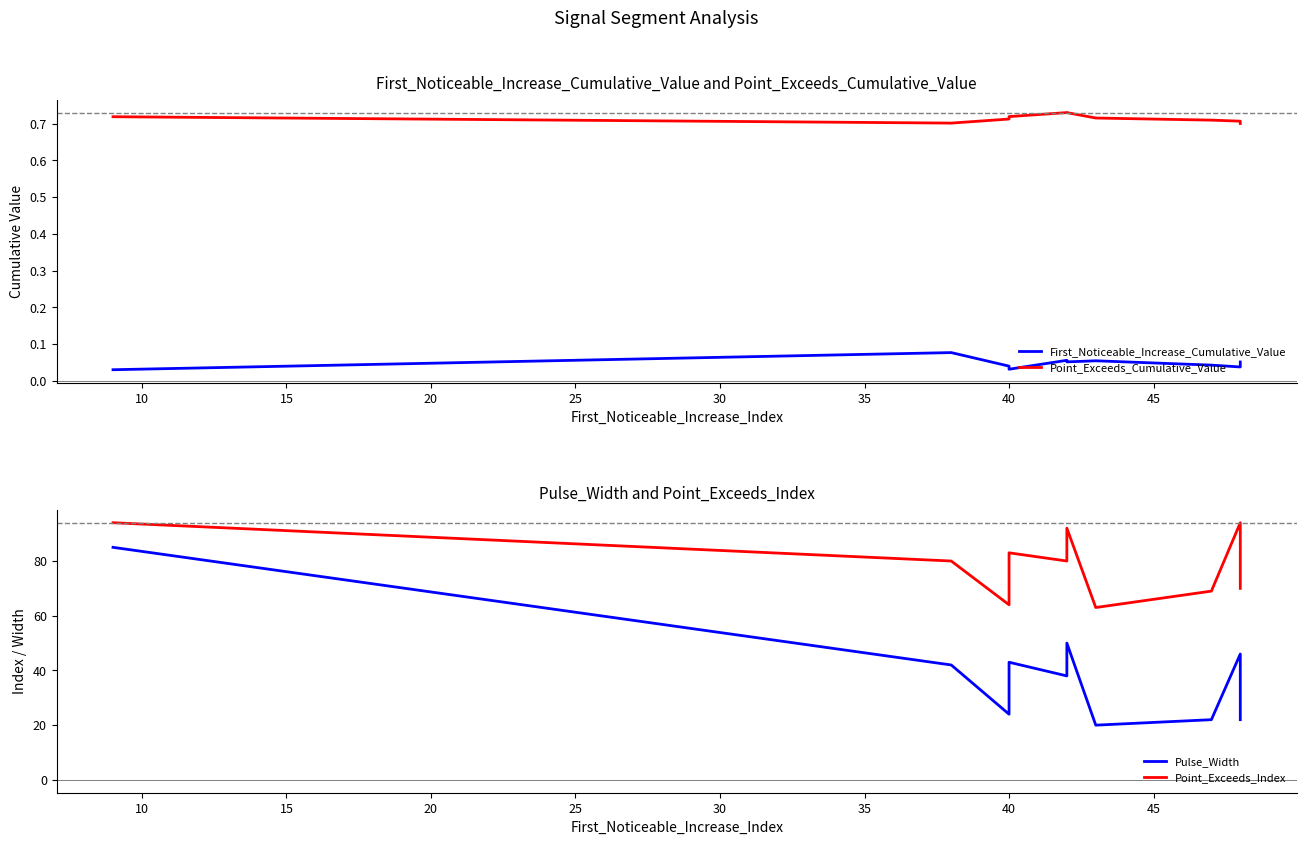

True or false: Point_Exceeds_Cumulative_Value and First_Noticeable_Increase_Cumulative_Value intersect in this chart.

False